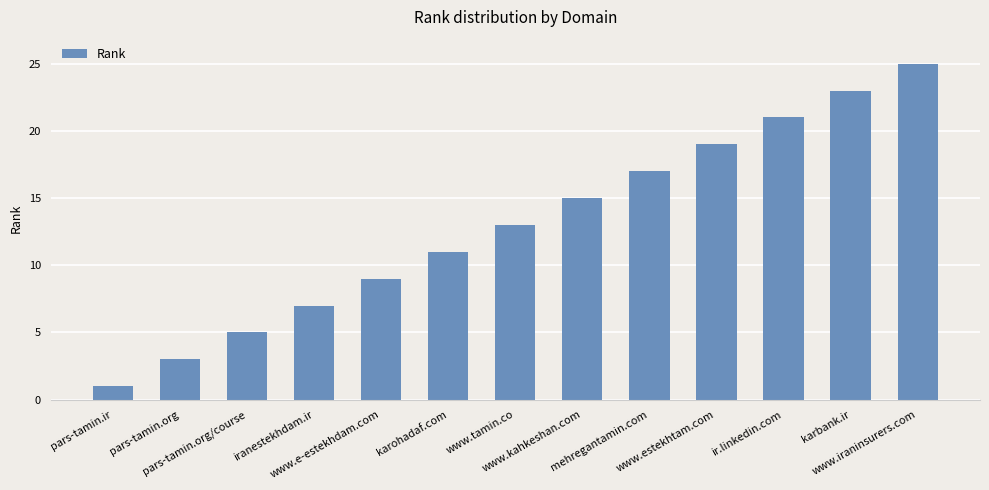

How many distinct data groups are displayed?

1